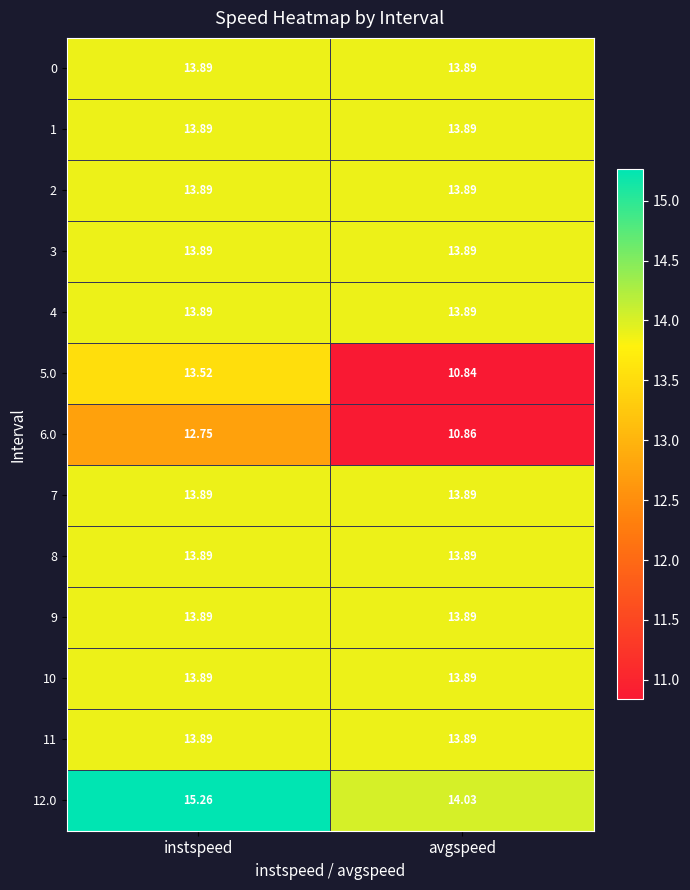

What is the minimum value shown in the chart?

10.8